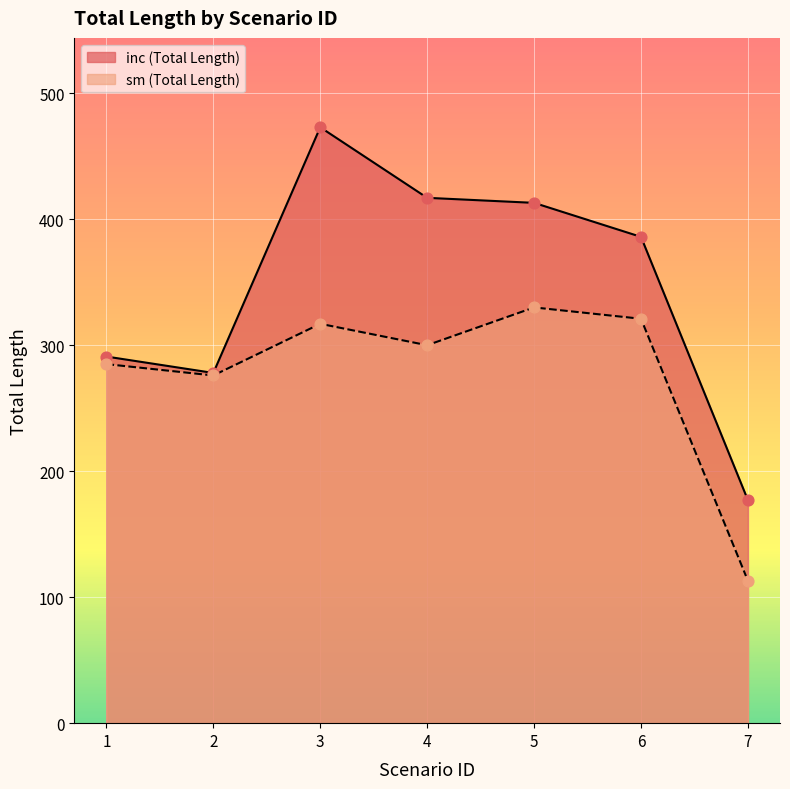

Which series reaches the maximum Y coordinate?

Total Length (inc)